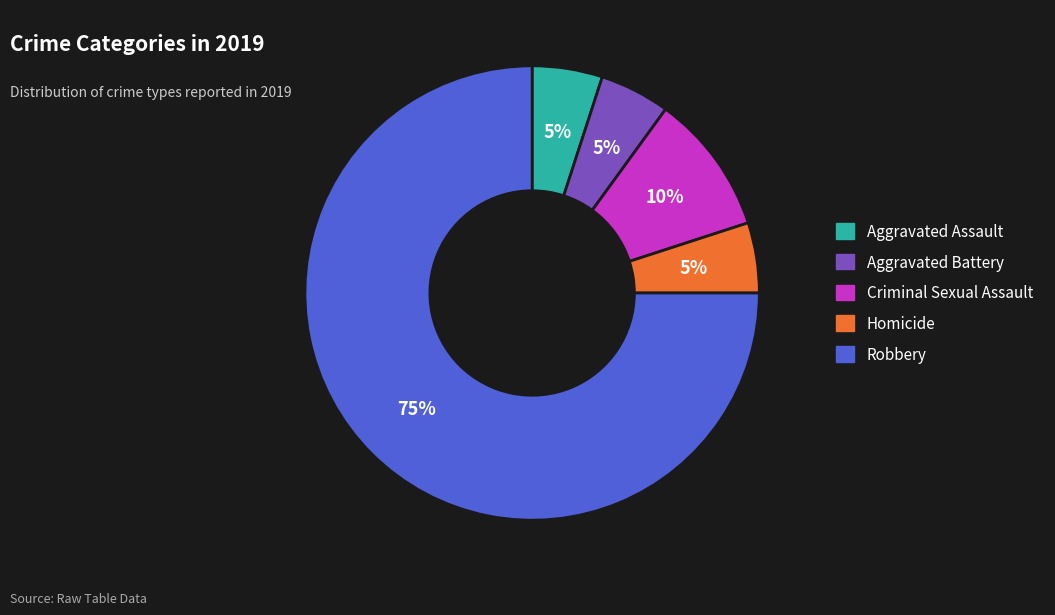

Count the number of slices in the pie.

5